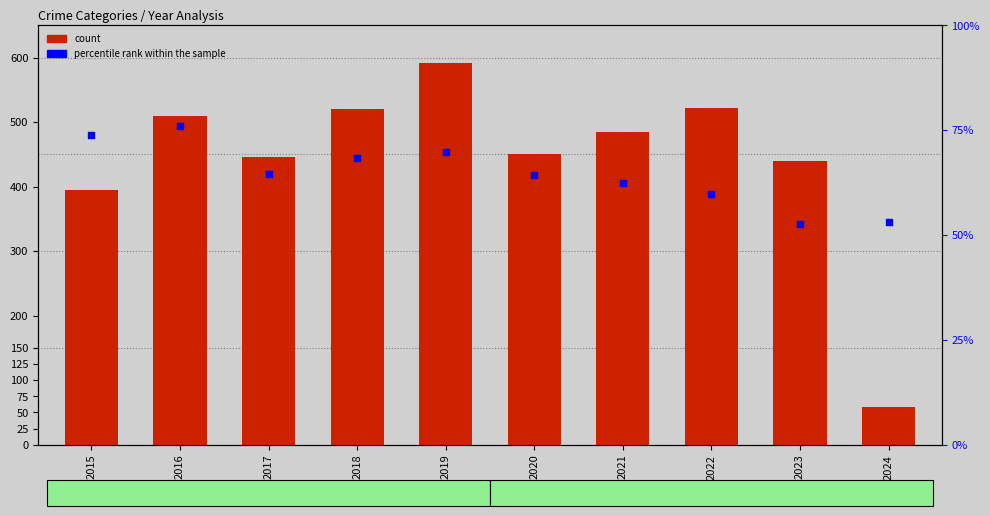

What is the total value across all series at 2024?

112.2